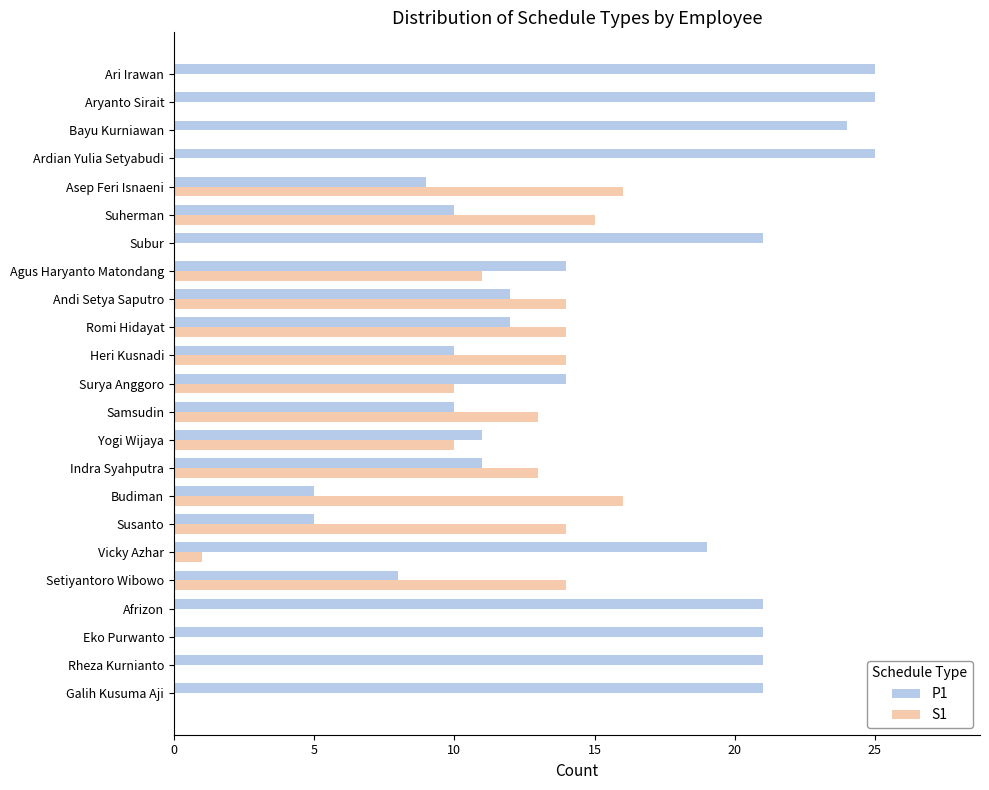

Is it true that S1 equals 0 at Galih Kusuma Aji?

True